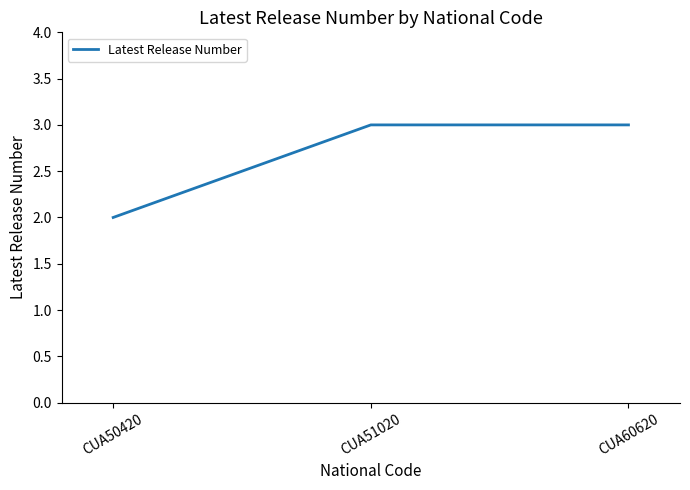

Does the chart display data point markers on the line(s)?

No